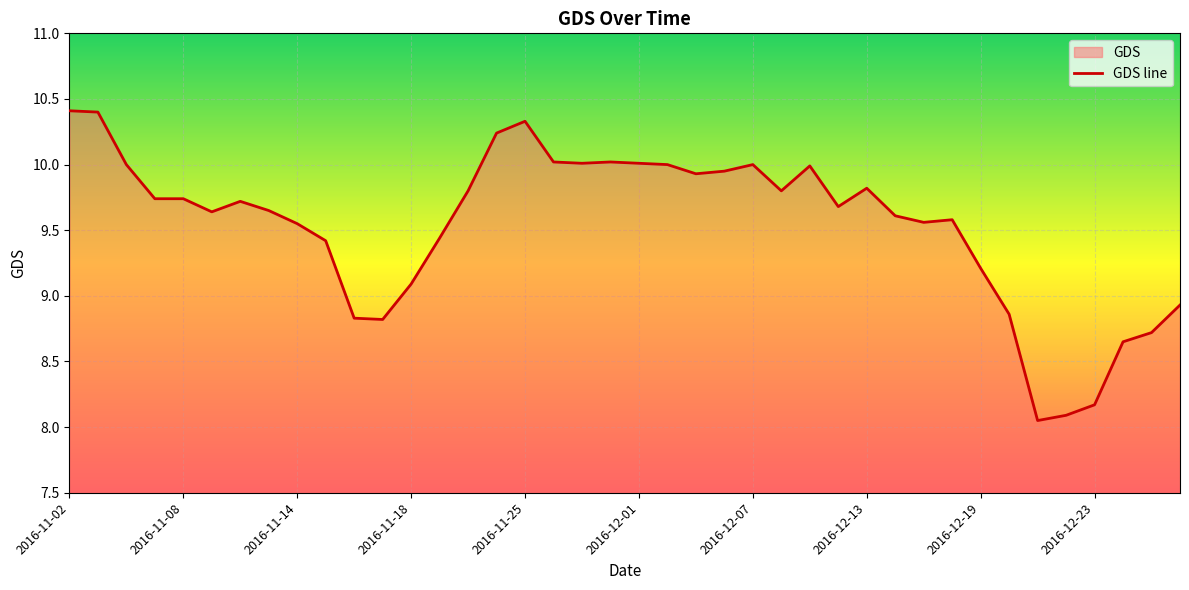

Where does the data first go above 9?

2016-11-02